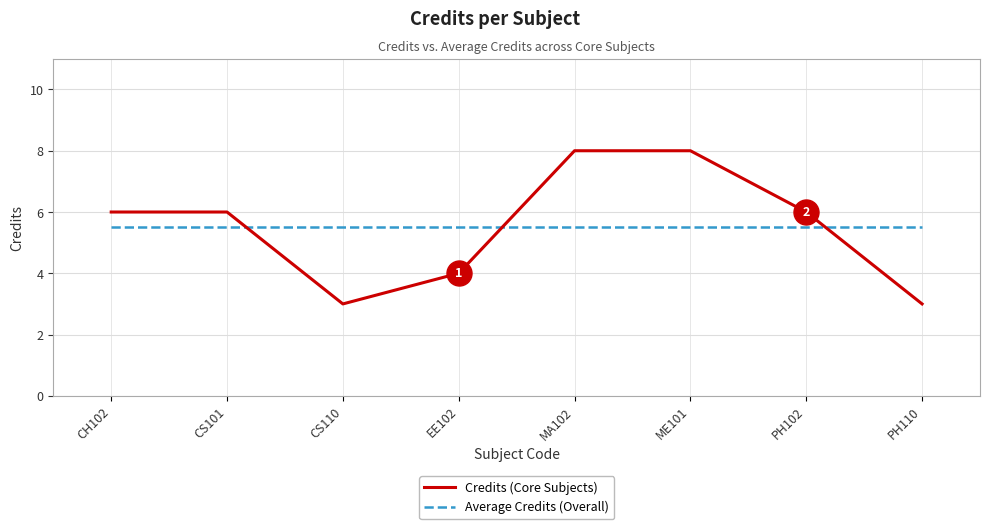

Rank the series by their maximum value, from highest to lowest.

Credits (Core Subjects), Average Credits (Overall)